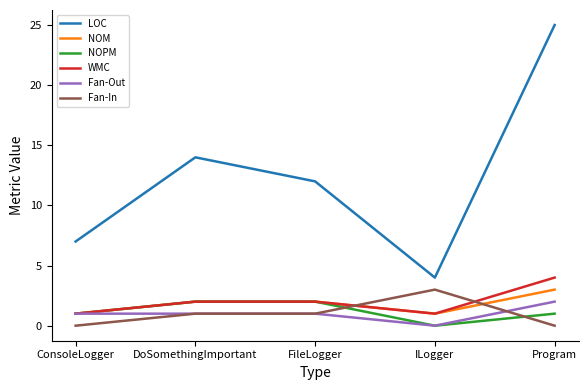

True or false: WMC and LOC cross at least once.

False